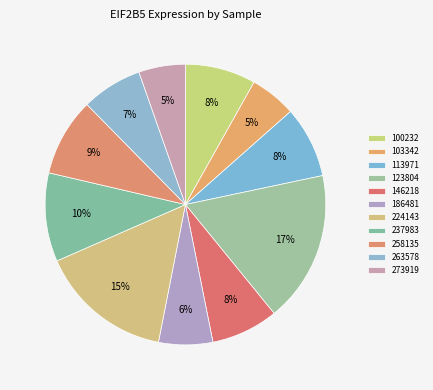

Is the sum of 263578 and 103342 greater than half?

No